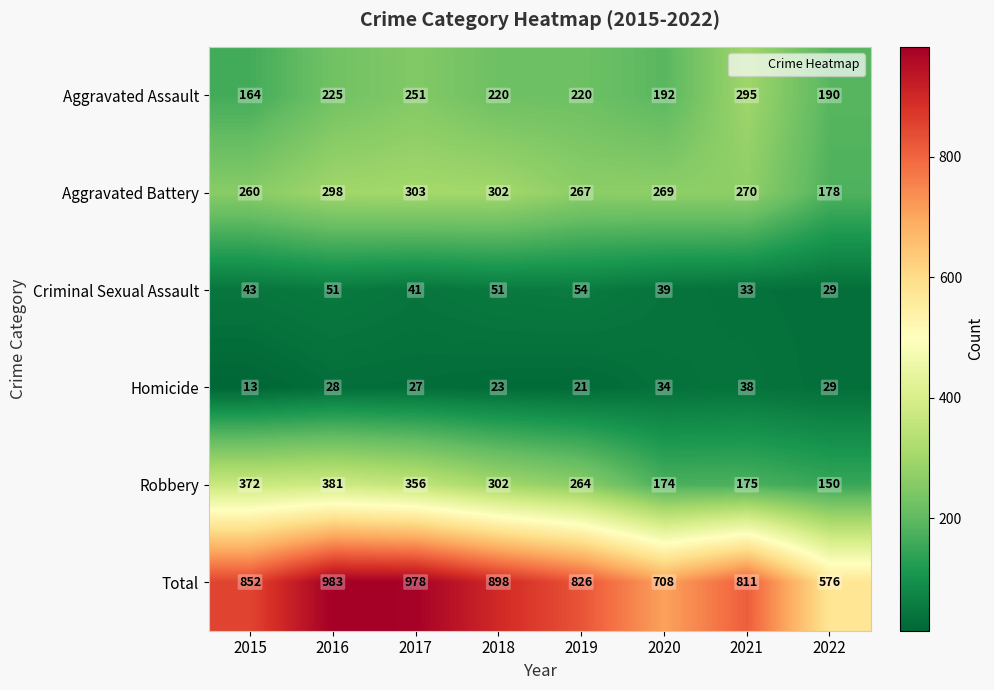

The Criminal Sexual Assault series shows 19 at 2021. True or false?

False